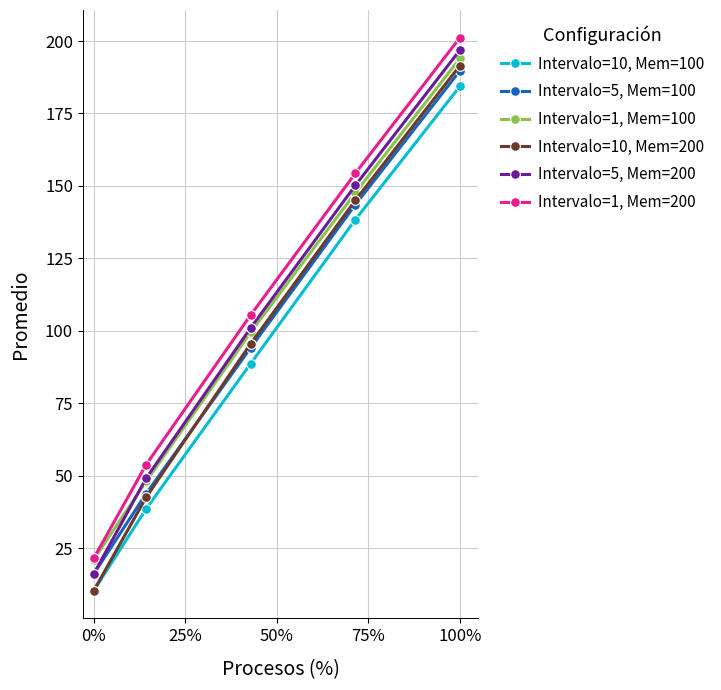

Reading left to right, extract all data points from this chart.

Intervalo=10, Mem=100: 10.3	38.5	88.7	138.3	184.4
Intervalo=5, Mem=100: 16.1	43.7	94.1	143.5	189.7
Intervalo=1, Mem=100: 21.0	48.0	99.5	147.6	194.0
Intervalo=10, Mem=200: 10.3	42.4	95.6	145.0	191.5
Intervalo=5, Mem=200: 16.1	49.0	101.0	150.1	196.9
Intervalo=1, Mem=200: 21.4	53.7	105.4	154.3	201.2